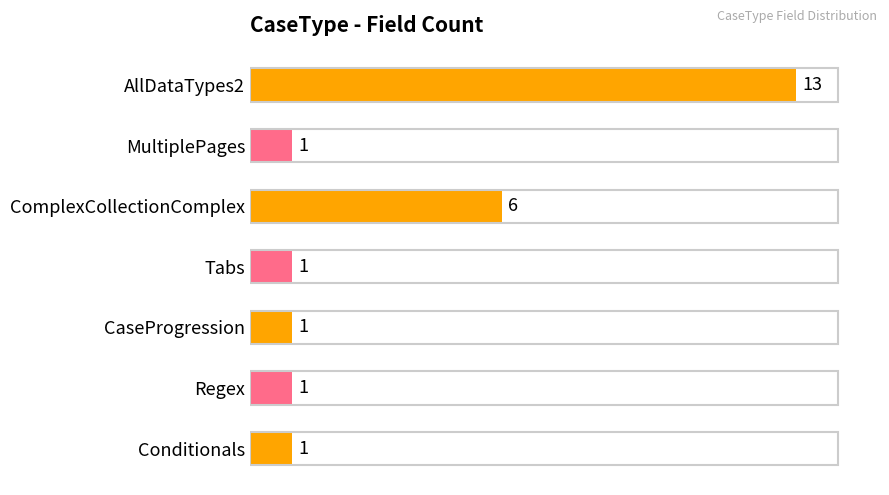

Approximately how many times larger is the value at ComplexCollectionComplex compared to MultiplePages?

6.0